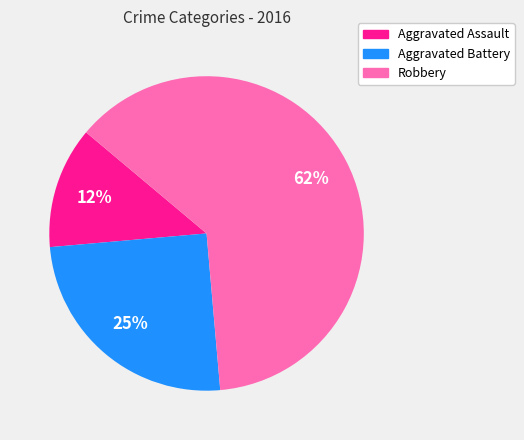

What is the largest slice in the pie chart?

Robbery